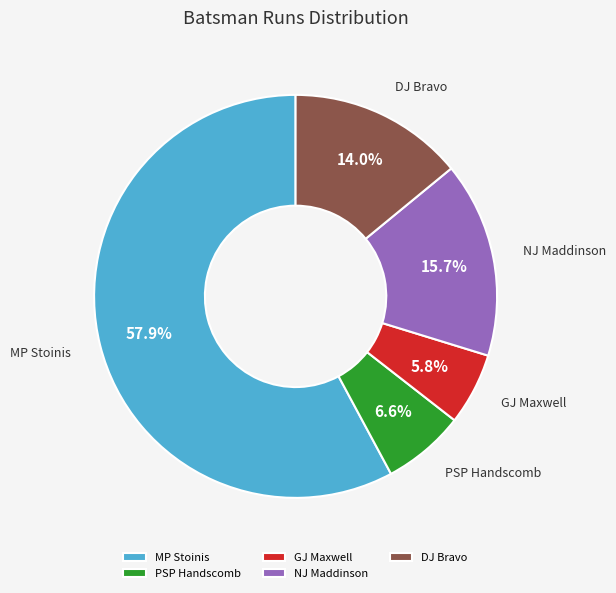

Count the number of slices in the pie.

5